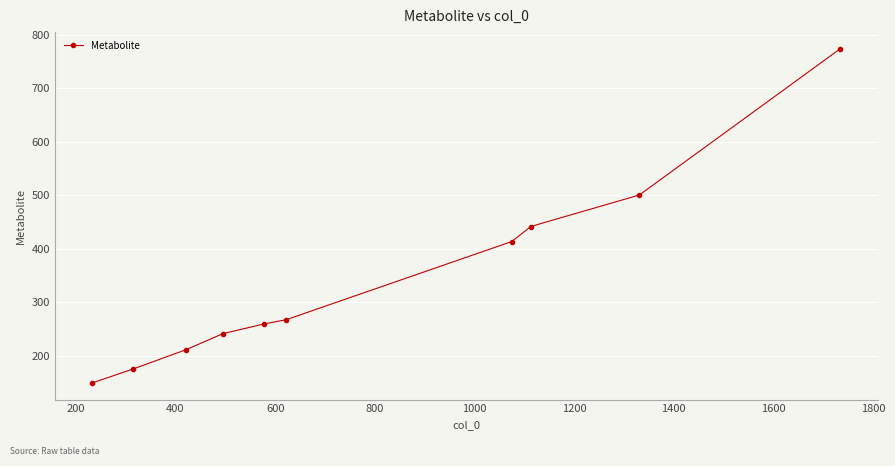

What is the difference between the maximum and minimum values?

624.5